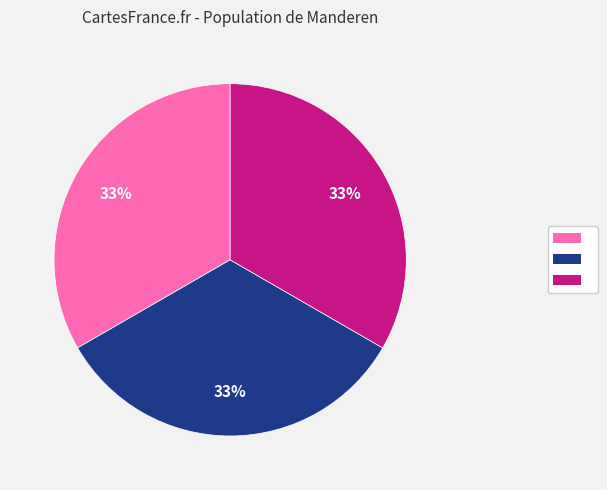

Is there a majority slice in this chart?

No